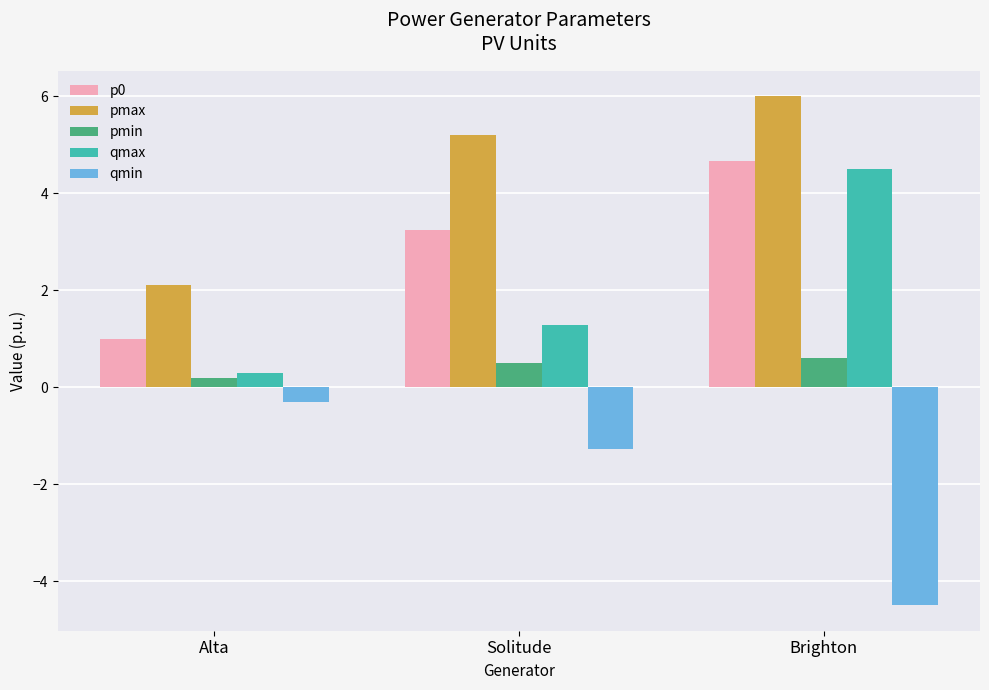

What is the sum of all qmin values?

-6.1